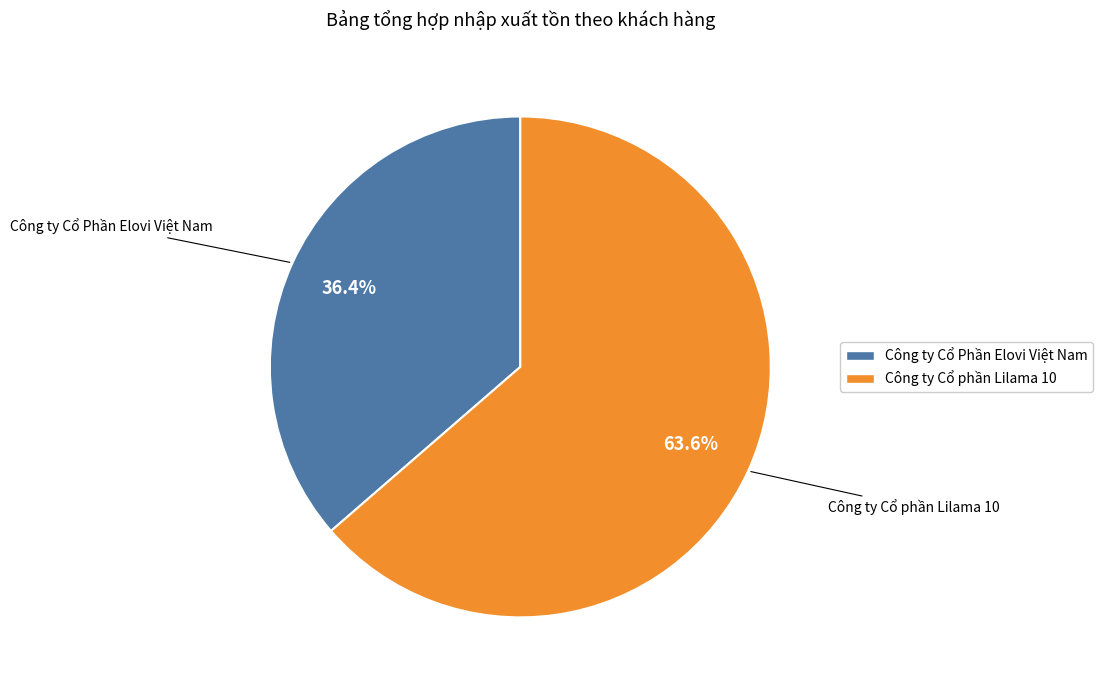

To the nearest percent, what portion does Công ty Cổ Phần Elovi Việt Nam represent?

36%